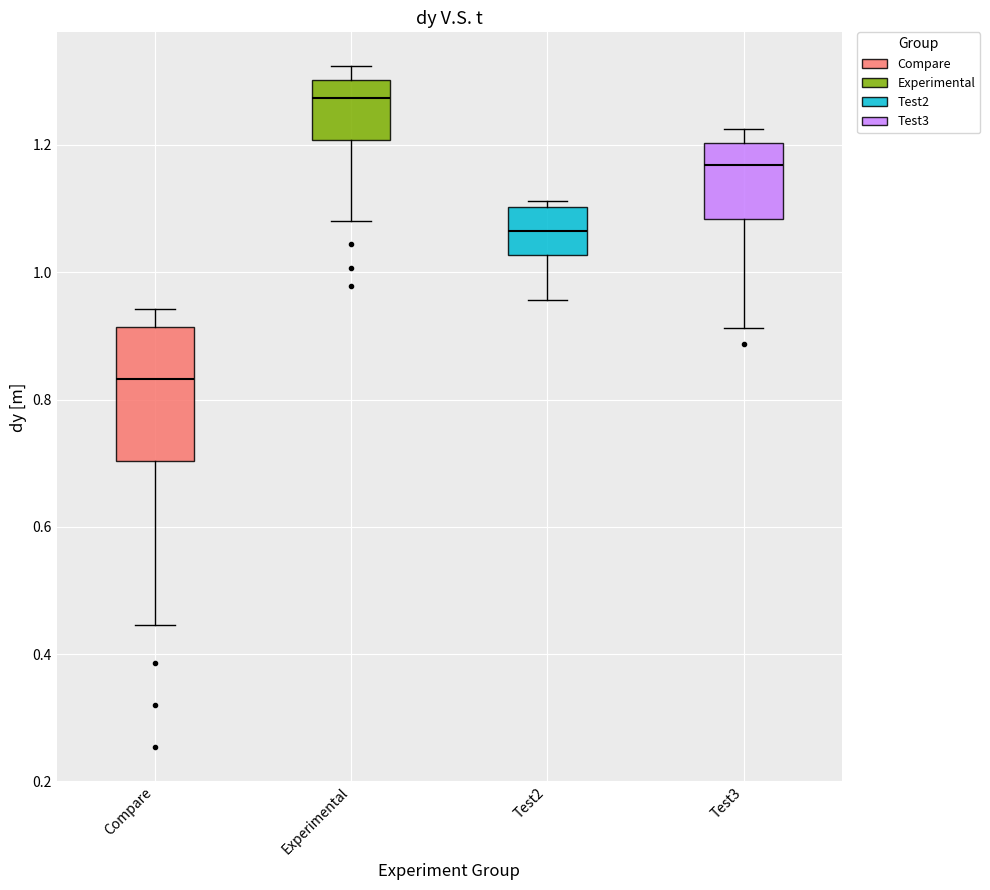

Where does the median line of the box for Test2 sit on the y-axis? The values are not printed on the chart, so give them approximately, as read against the axis.

1.06